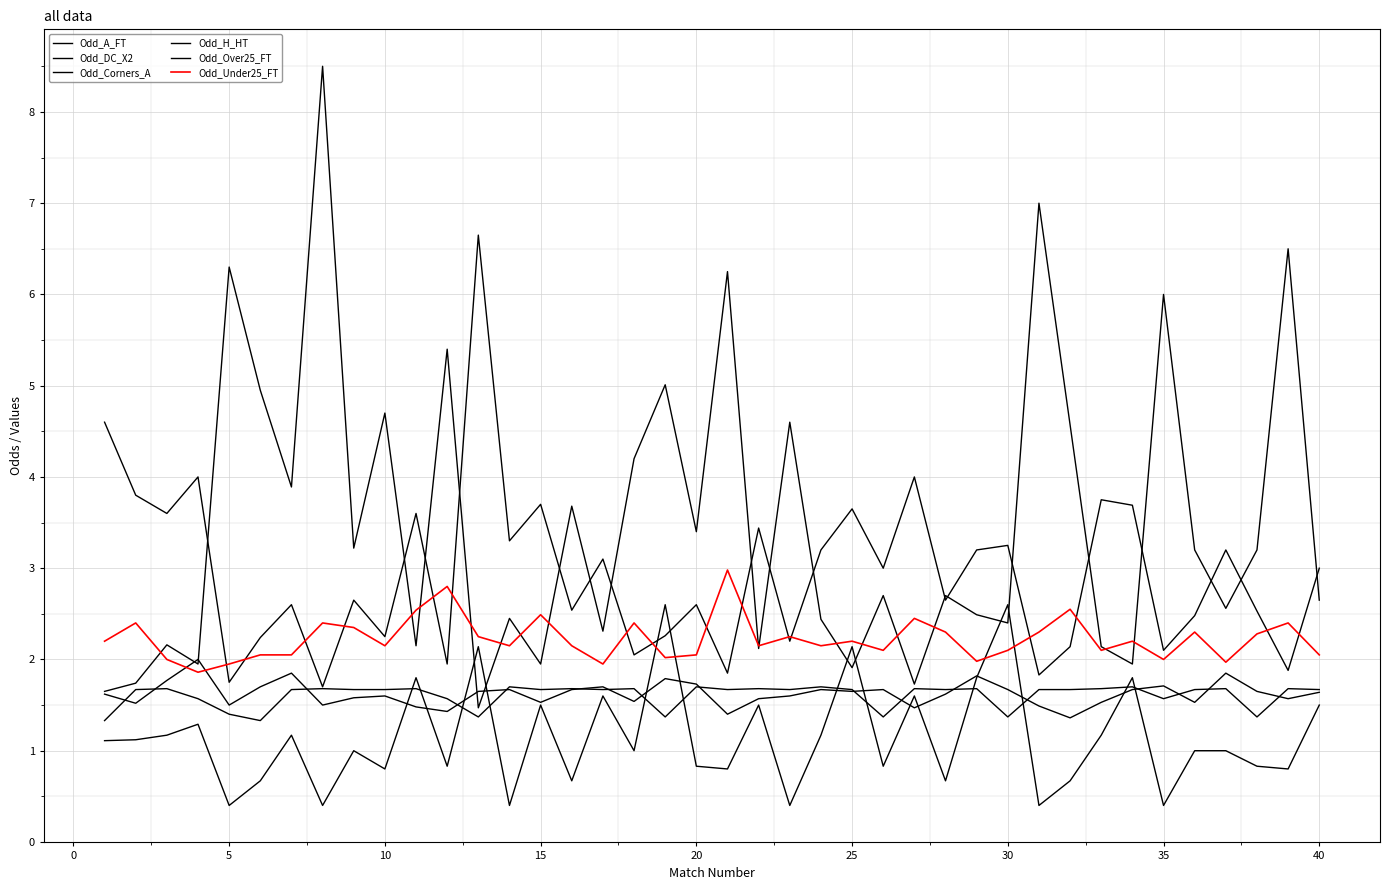

How many interior local peaks does the Odd_A_FT series have?

15